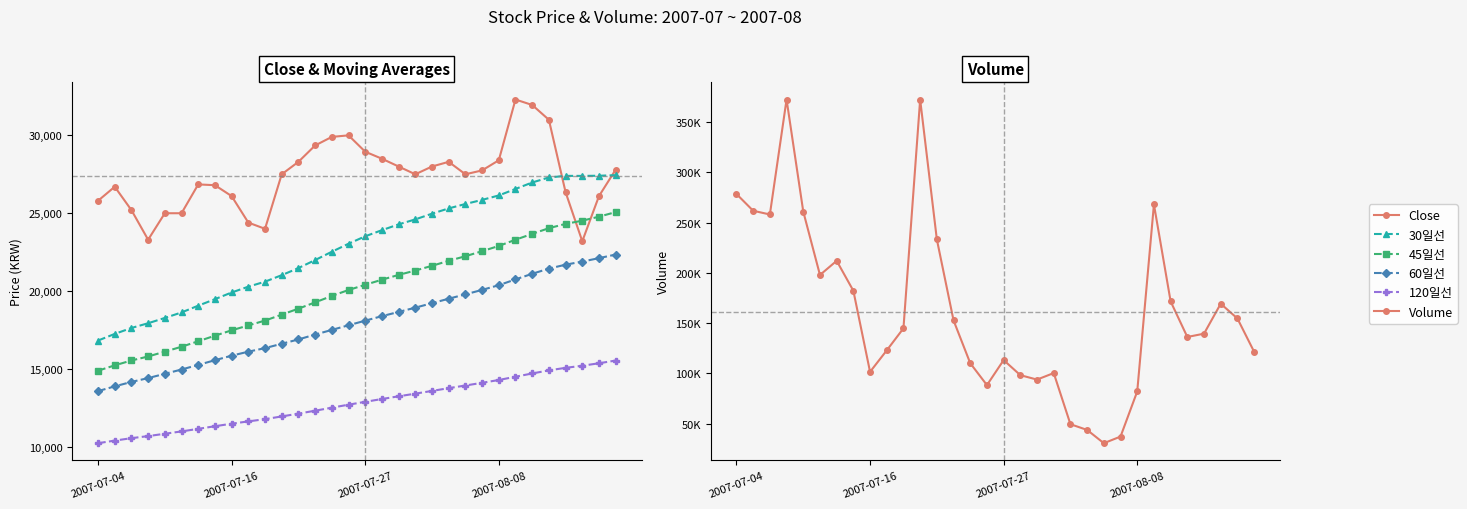

True or false: 60일선 and 120일선 cross at least once.

False